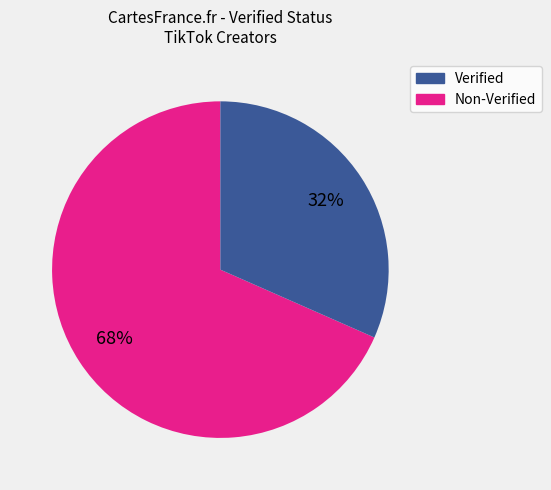

Is there a majority slice in this chart?

Yes